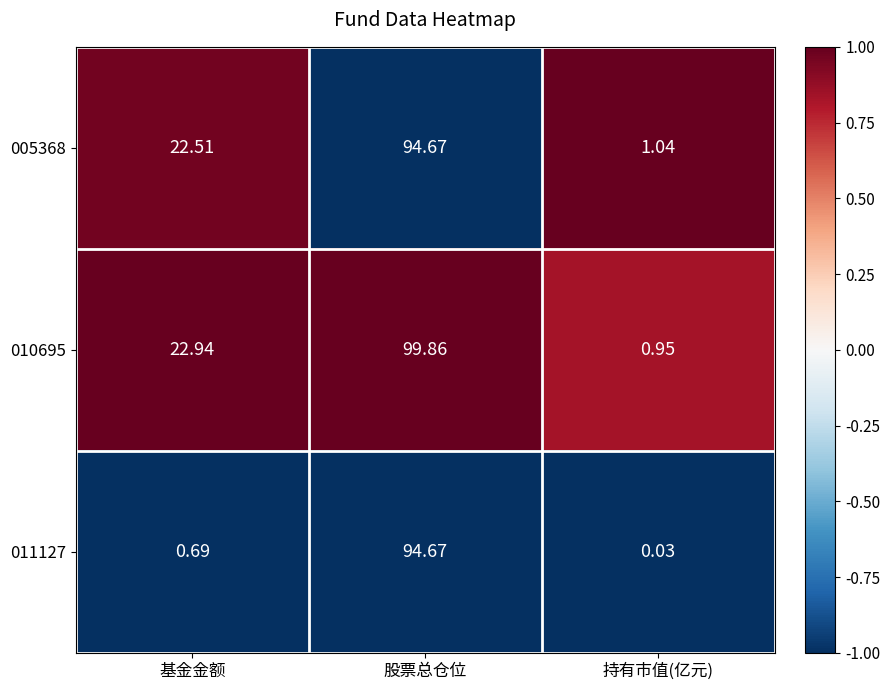

Read the 011127 value at 基金金额.

-1.0